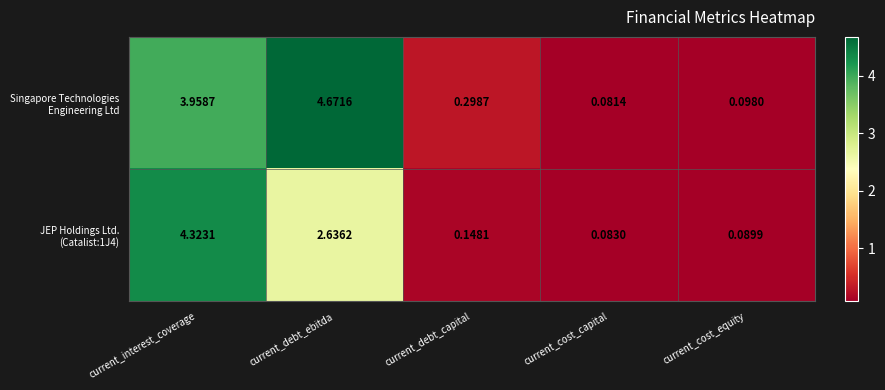

At which category is the sum across all series the highest?

current_interest_coverage